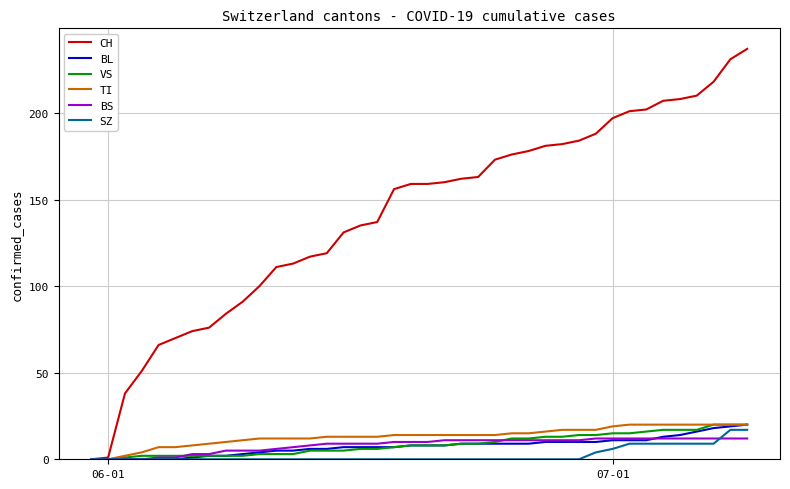

Which series has the largest range (max minus min)?

CH